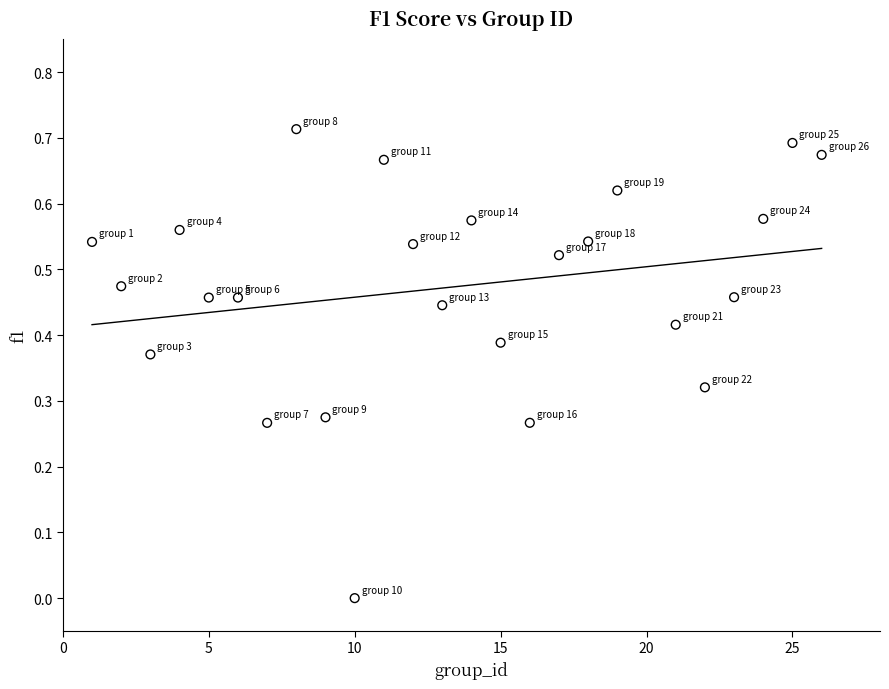

What is the range of X values (max minus min)?

25.0